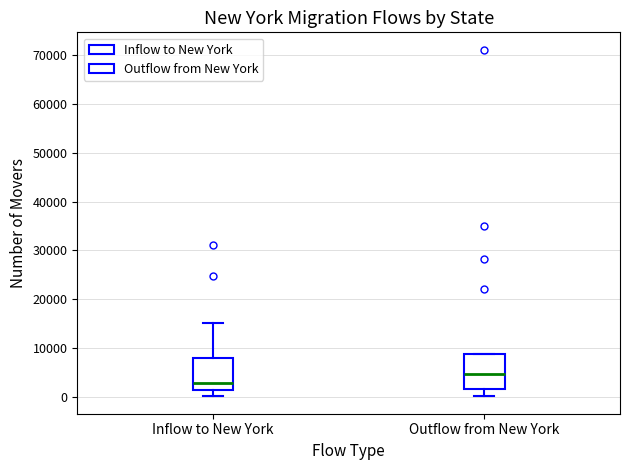

Which box has the lowest median line?

Inflow to New York